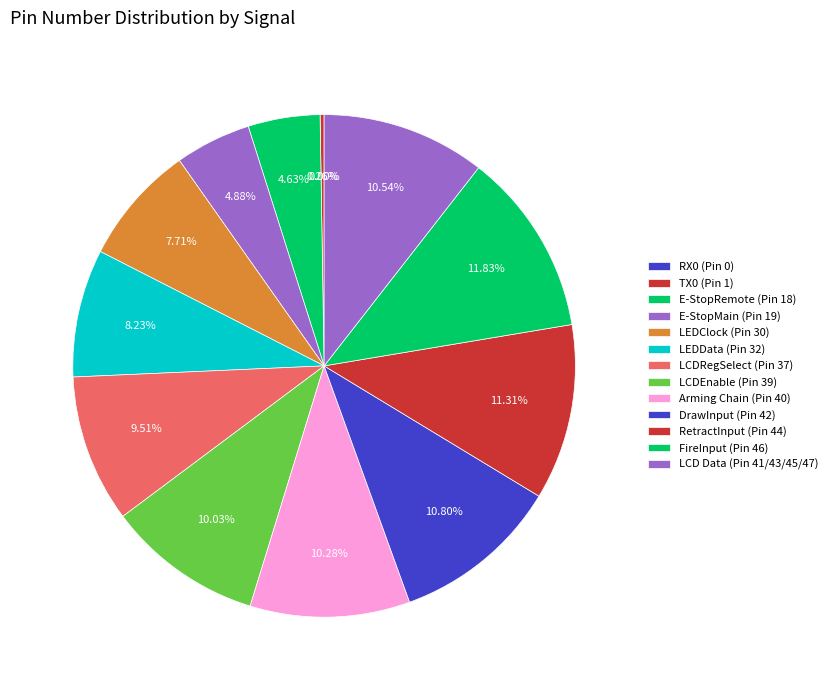

True or false: DrawInput (Pin 42) accounts for 1% of the total.

False